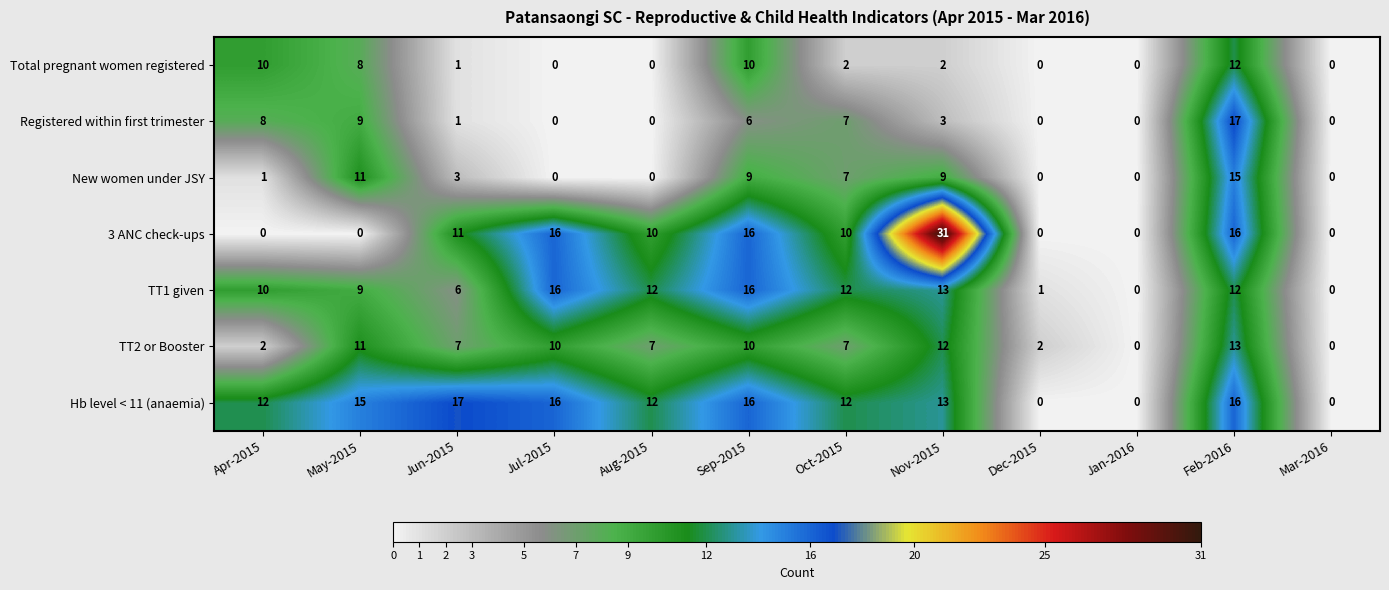

The TT1 given series shows 6 at Mar-2016. True or false?

False